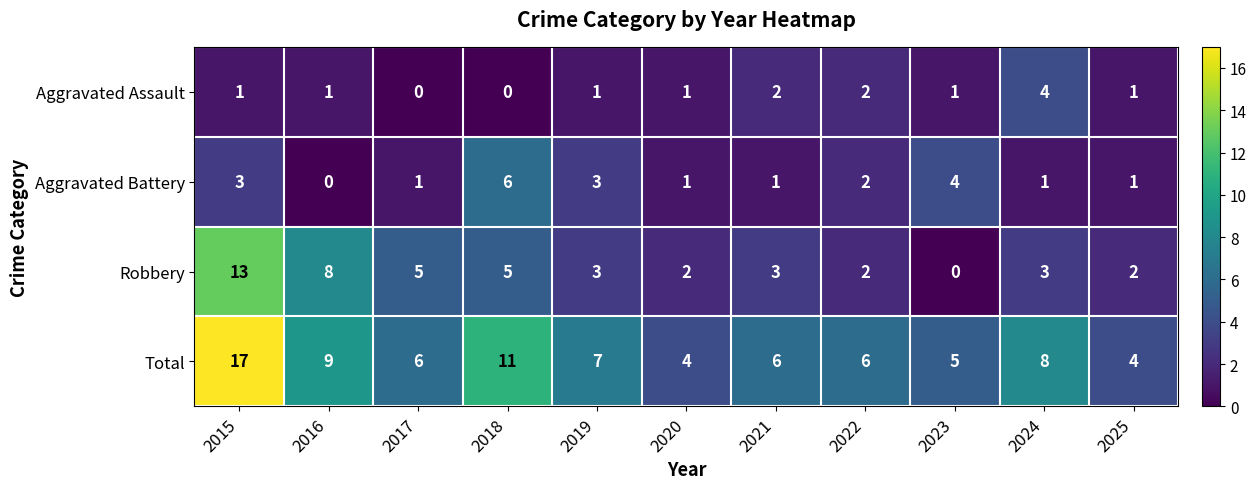

Which category has the highest value across all series?

2015